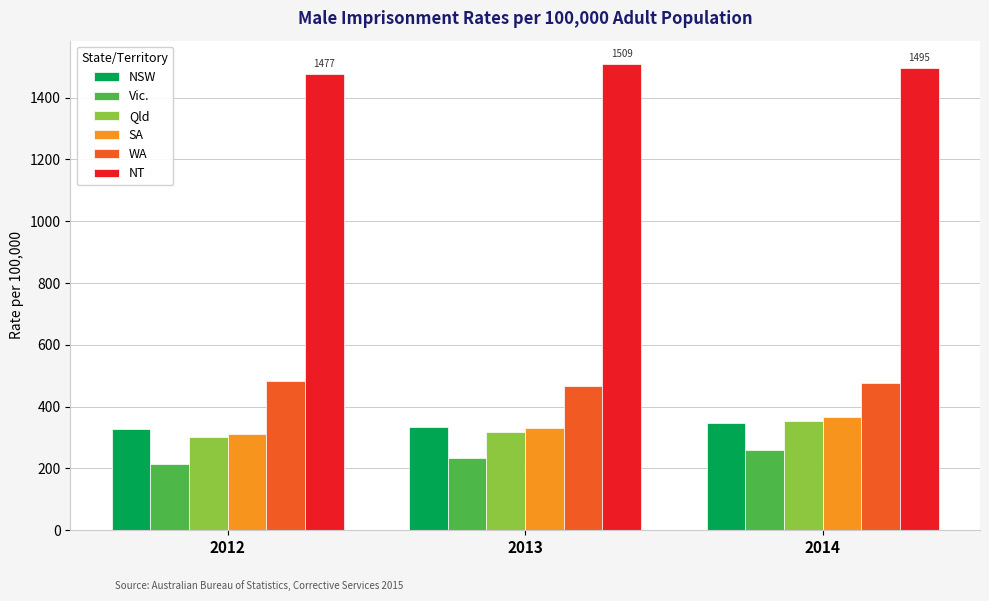

What is the spread (max minus min) of values at 2012?

1262.6